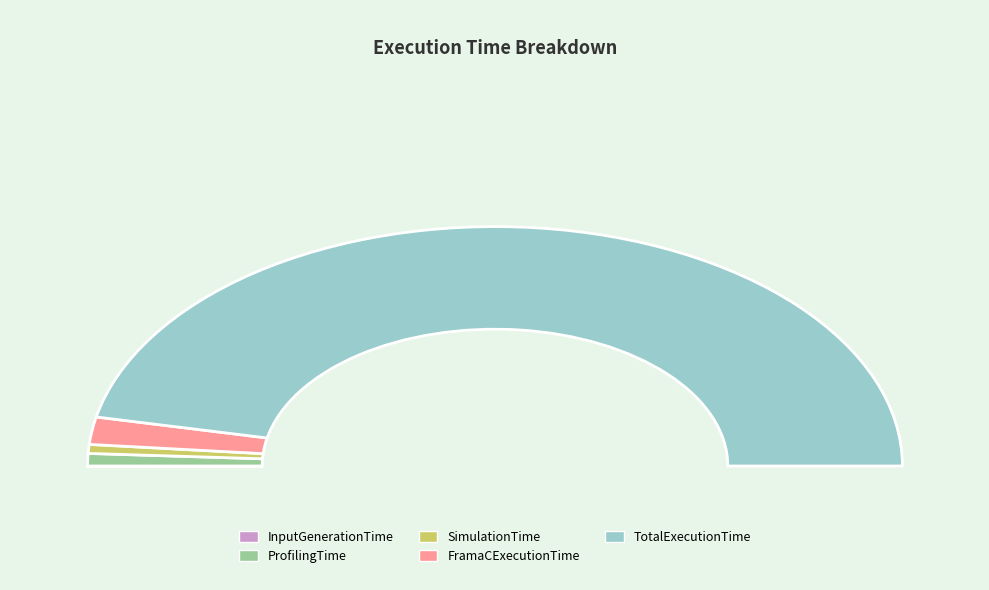

Does InputGenerationTime account for over 50% of the chart?

No